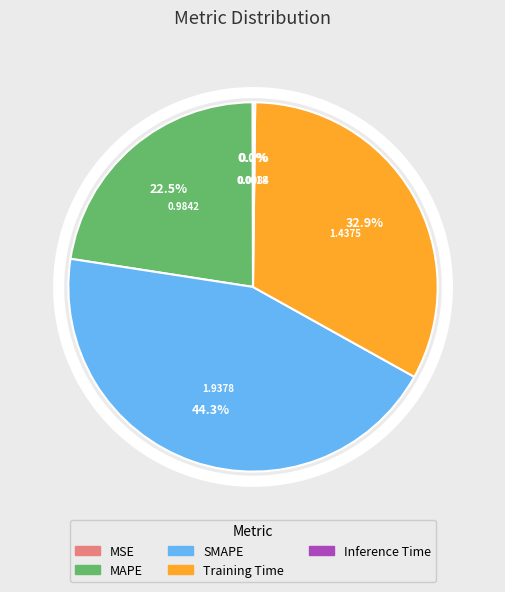

How many slices are in this pie chart?

5